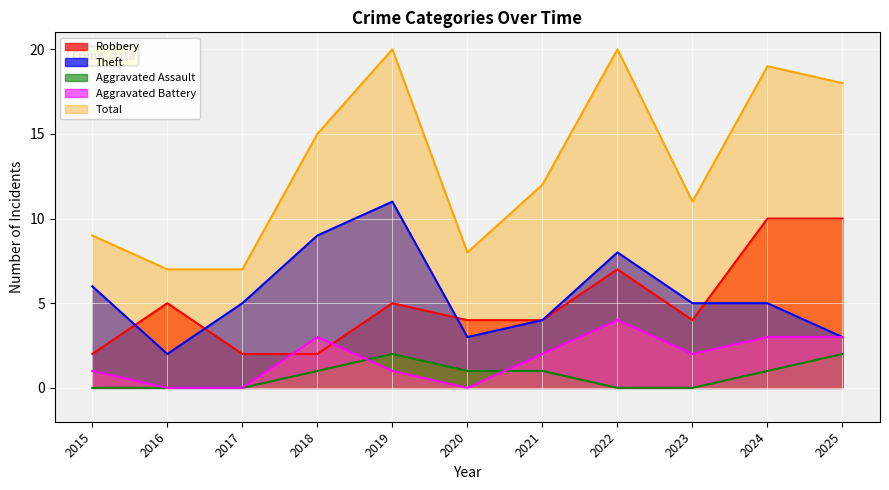

Reading left to right, list all the values displayed in this chart.

Robbery: 2015=2	2016=5	2017=2	2018=2	2019=5	2020=4	2021=4	2022=7	2023=4	2024=10	2025=10
Theft: 2015=6	2016=2	2017=5	2018=9	2019=11	2020=3	2021=4	2022=8	2023=5	2024=5	2025=3
Aggravated Assault: 2015=0	2016=0	2017=0	2018=1	2019=2	2020=1	2021=1	2022=0	2023=0	2024=1	2025=2
Aggravated Battery: 2015=1	2016=0	2017=0	2018=3	2019=1	2020=0	2021=2	2022=4	2023=2	2024=3	2025=3
Total: 2015=9	2016=7	2017=7	2018=15	2019=20	2020=8	2021=12	2022=20	2023=11	2024=19	2025=18